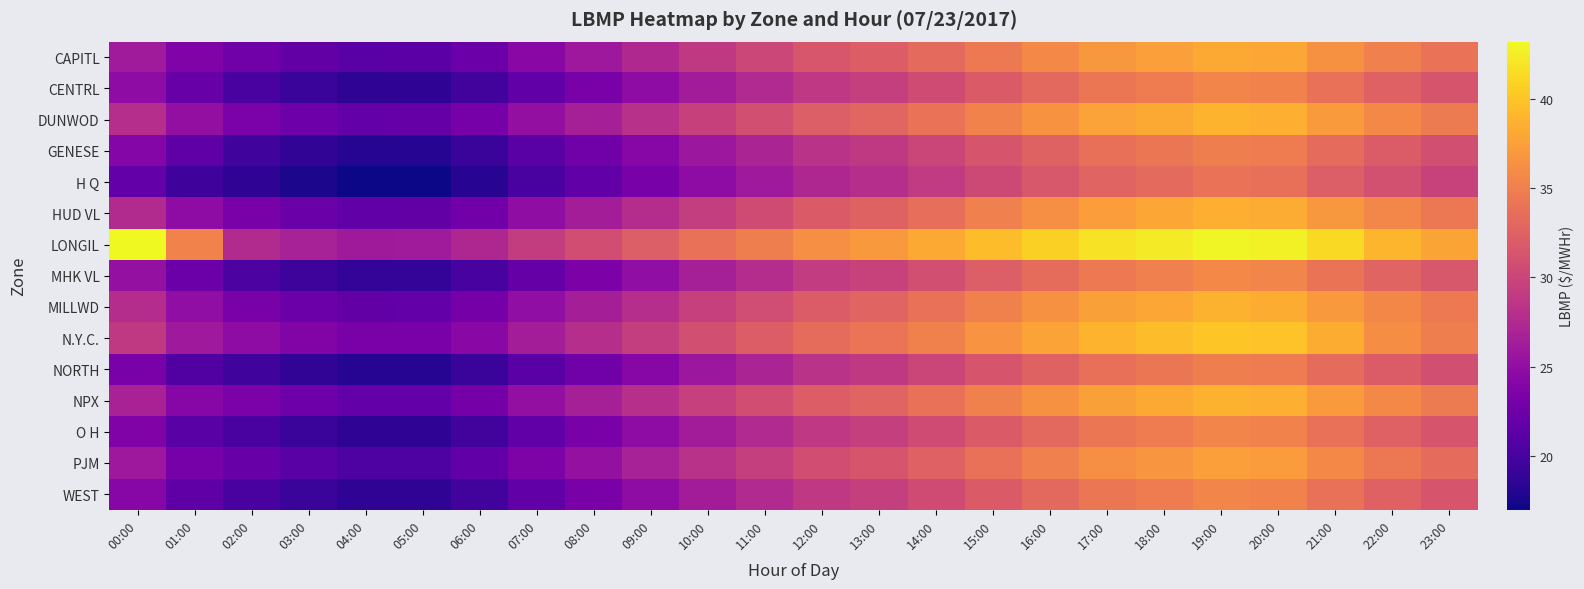

Which category has the lowest value across all series?

04:00